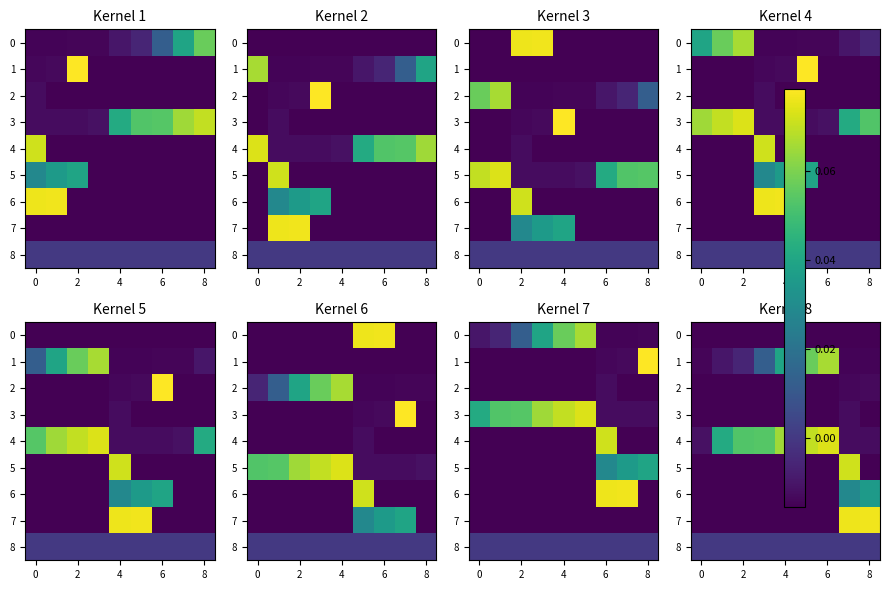

What is the difference between the maximum and minimum values in the 1 series?

0.1